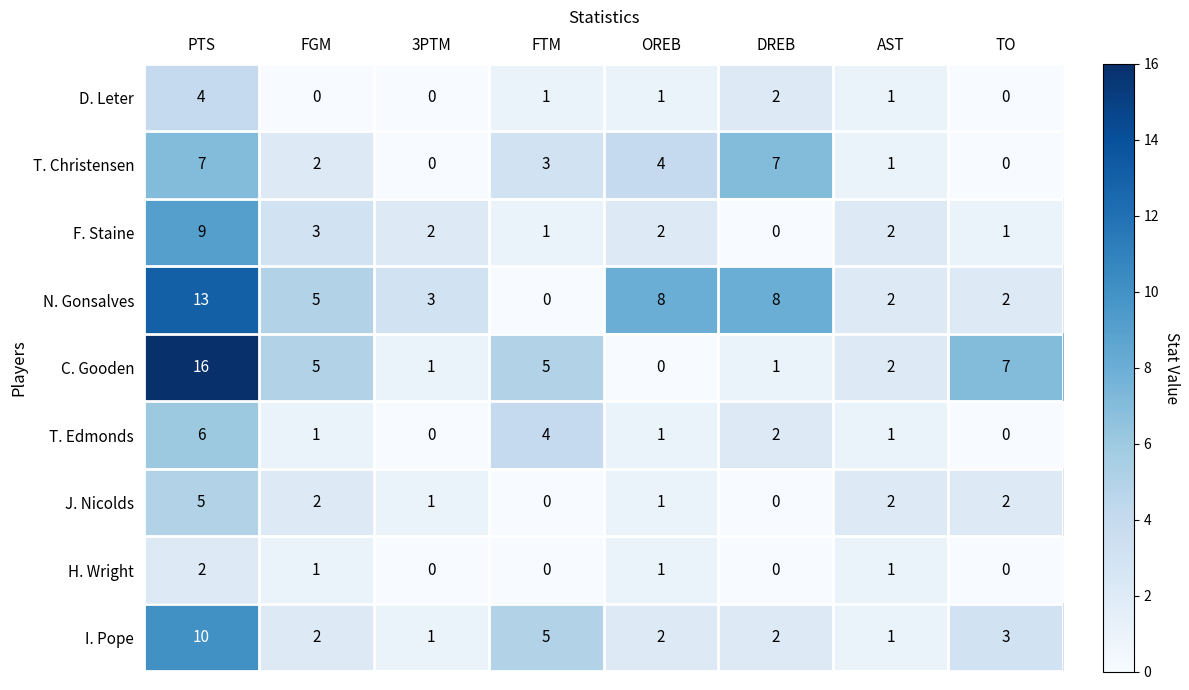

True or false: J. Nicolds has a value of 3 at AST.

False